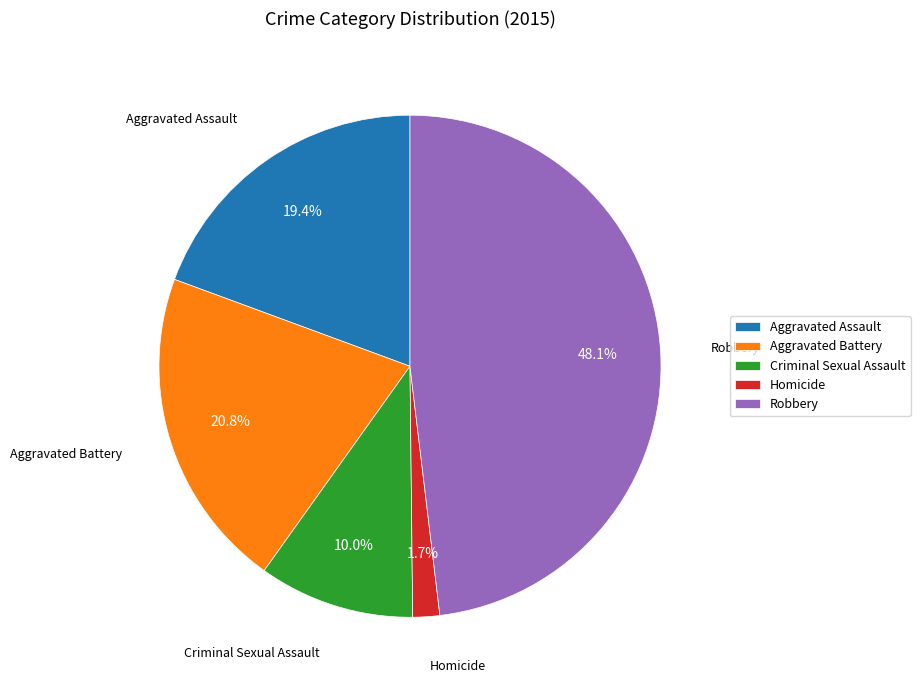

Rank the categories by value from lowest to highest.

Homicide, Criminal Sexual Assault, Aggravated Assault, Aggravated Battery, Robbery